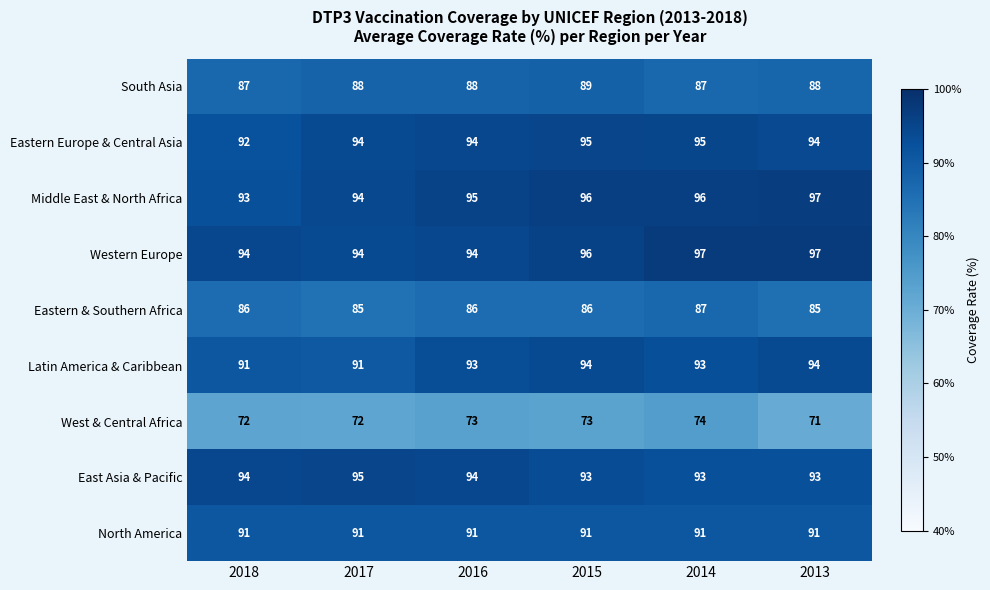

What is the average value of the South Asia series?

88